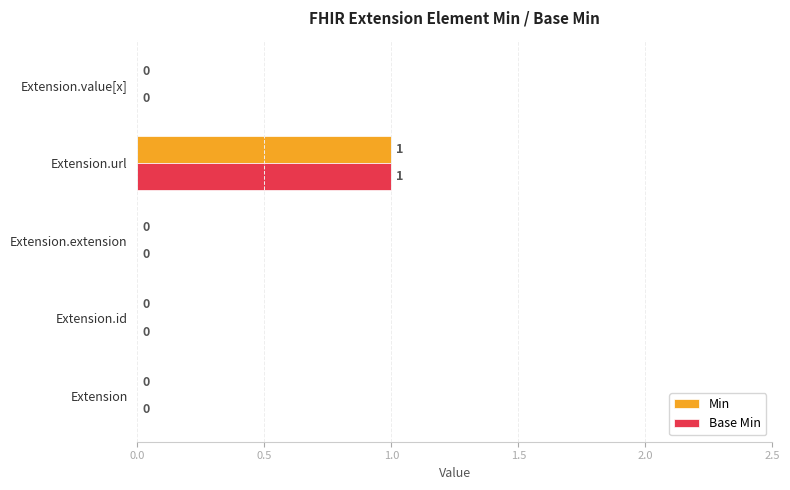

At which label does Min reach its peak?

Extension.url